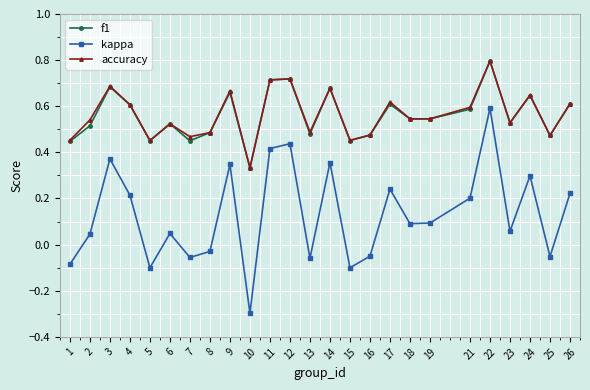

Which series has the largest range (max minus min)?

kappa